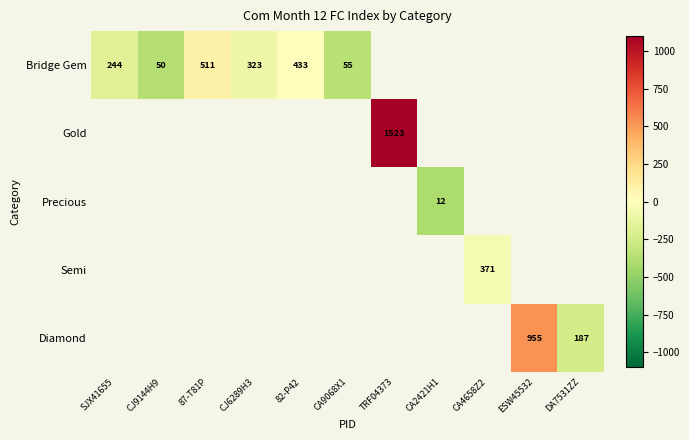

True or false: Diamond has a value of 187 at DA7531ZZ.

True